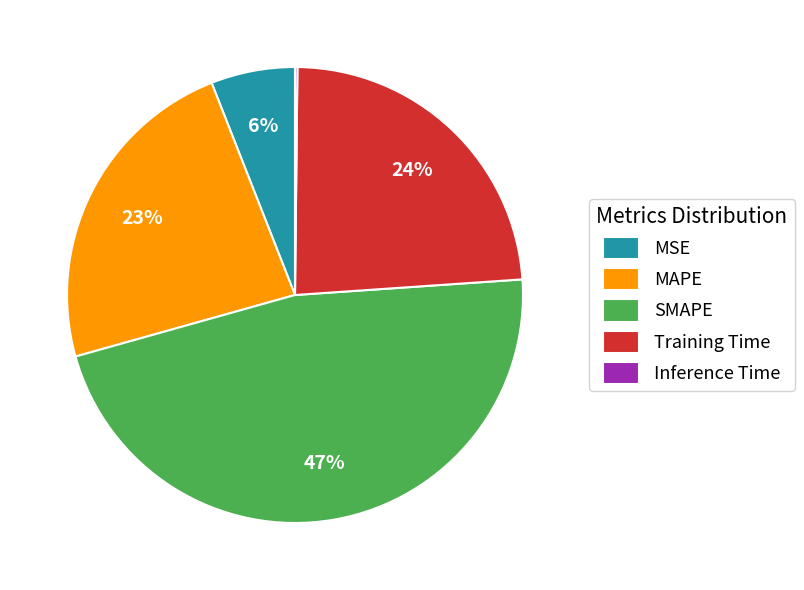

Is there a majority slice in this chart?

No